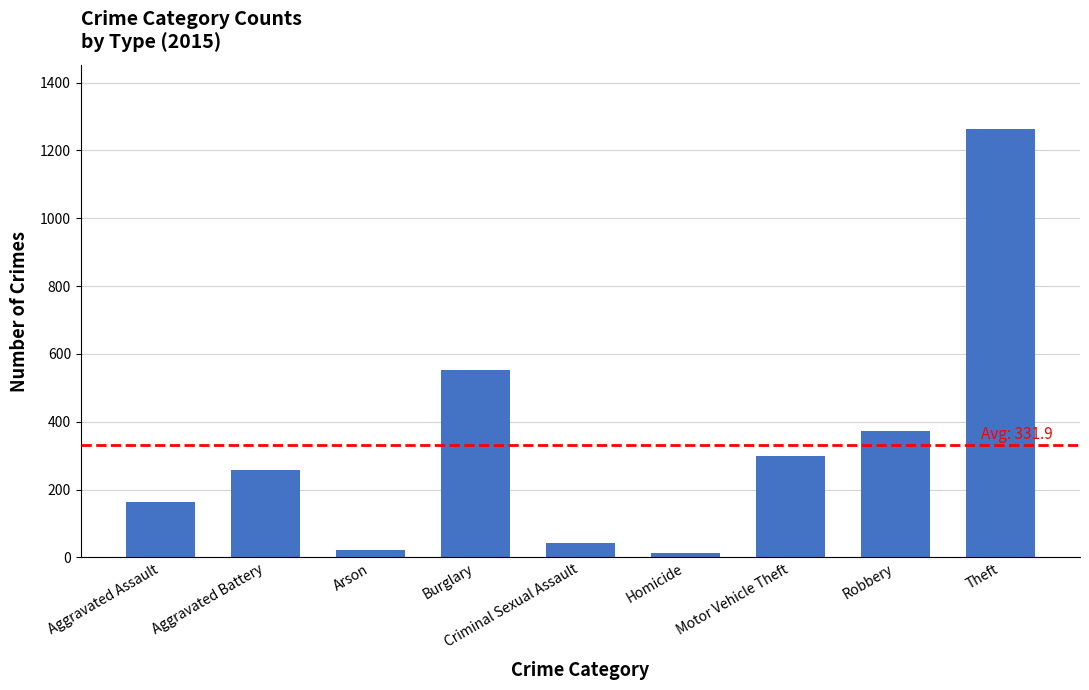

How many data points are less than 259?

4